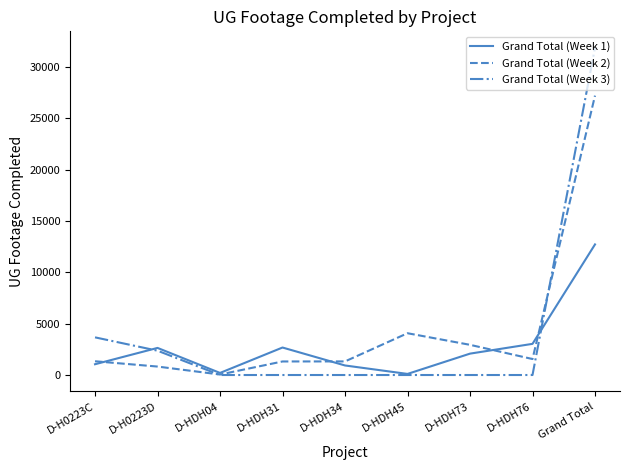

How many interior local peaks does the Grand Total (Week 1) series have?

2